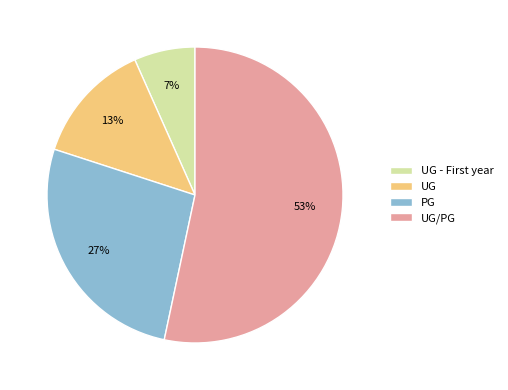

Which category has the smallest portion of the pie?

UG - First year